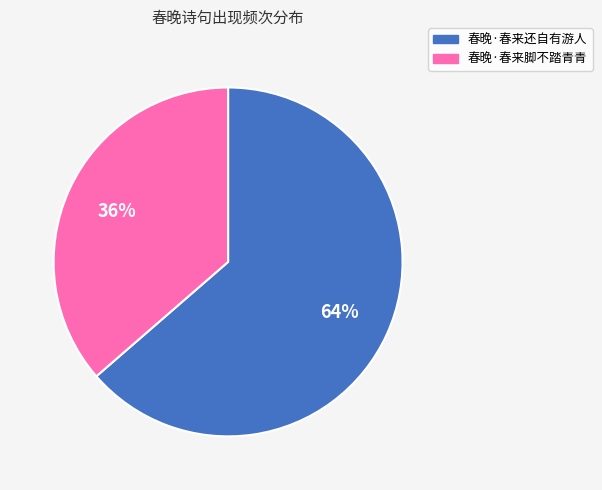

Is it true that 春晚·春来脚不踏青青 is 36% of the pie?

True